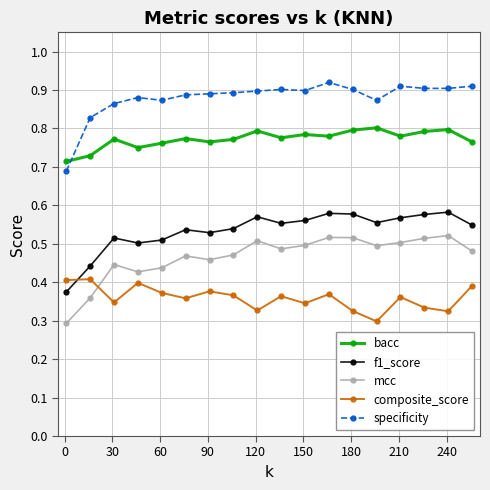

Count the bacc values in the range 0 to 1.

18